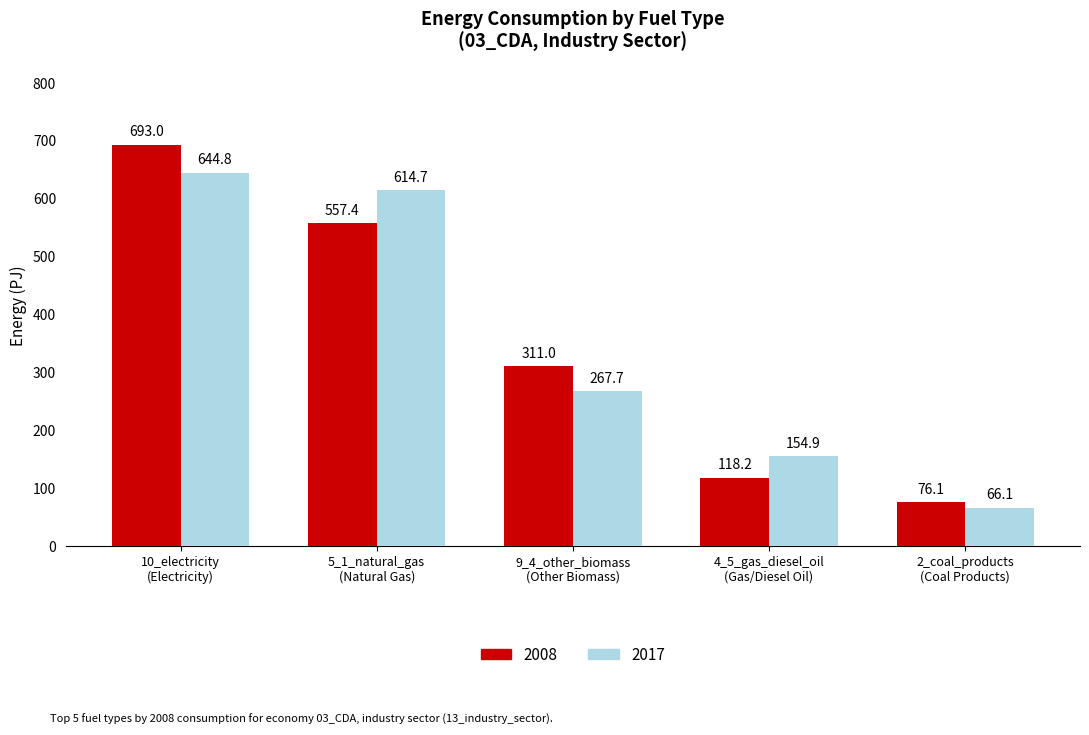

Which series has the largest total across all categories?

2008